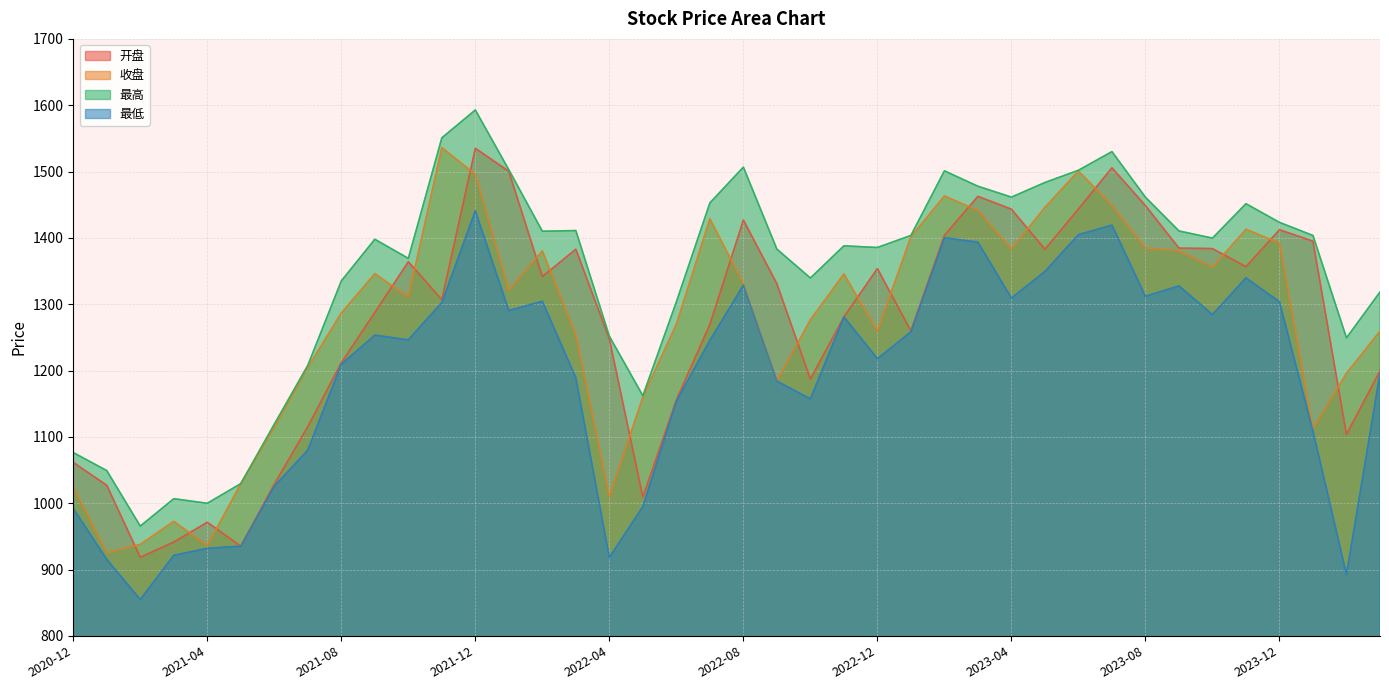

Count the number of categories in the chart.

40